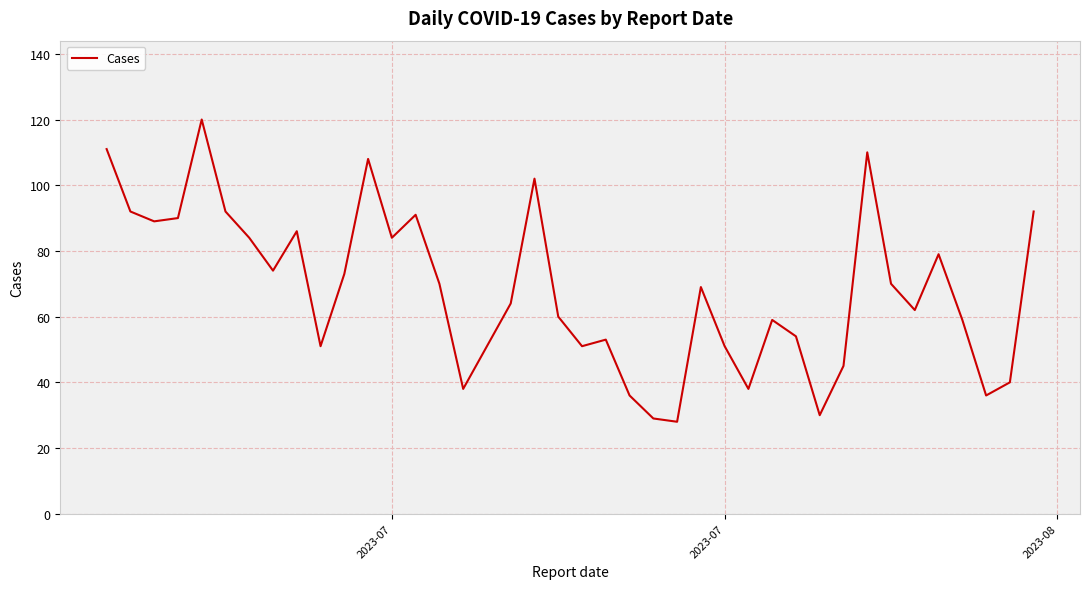

What is the difference between the maximum and minimum values?

92